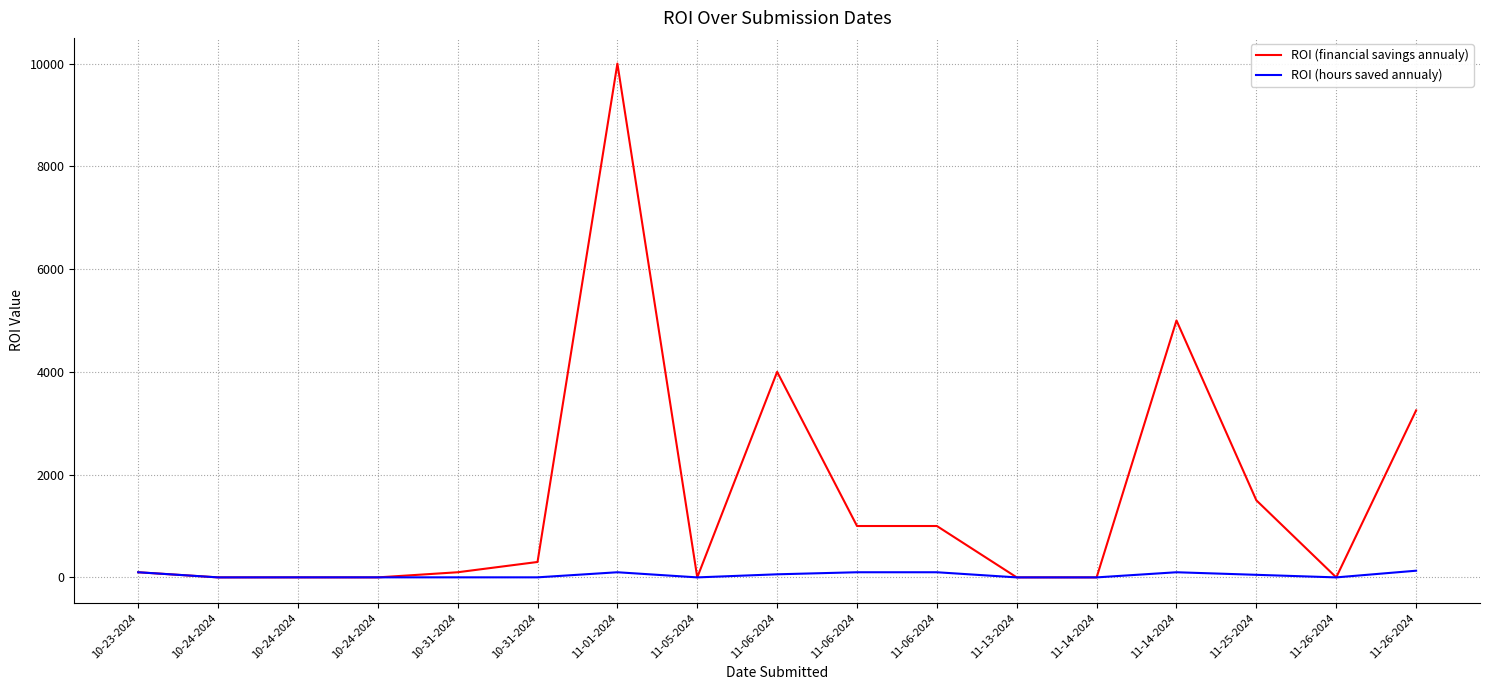

Reading left to right, list all the values displayed in this chart.

ROI (financial savings annualy): 100	0	0	0	100	300	10000	0	4000	1000	1000	0	0	5000	1500	0	3250
ROI (hours saved annualy): 100	0	1	1	1	1	100	0	60	100	100	0	0	100	50	0	130